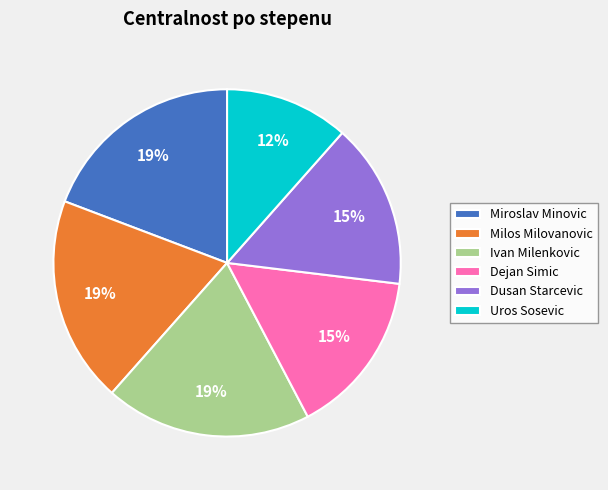

Do Uros Sosevic and Miroslav Minovic together represent more than half of the pie?

No